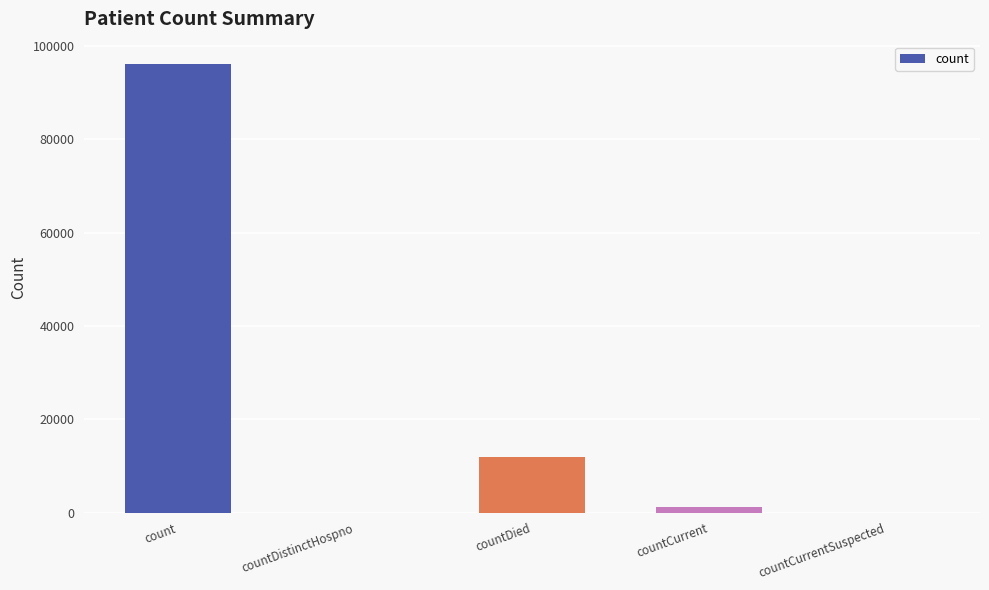

What is the greatest value displayed?

96085